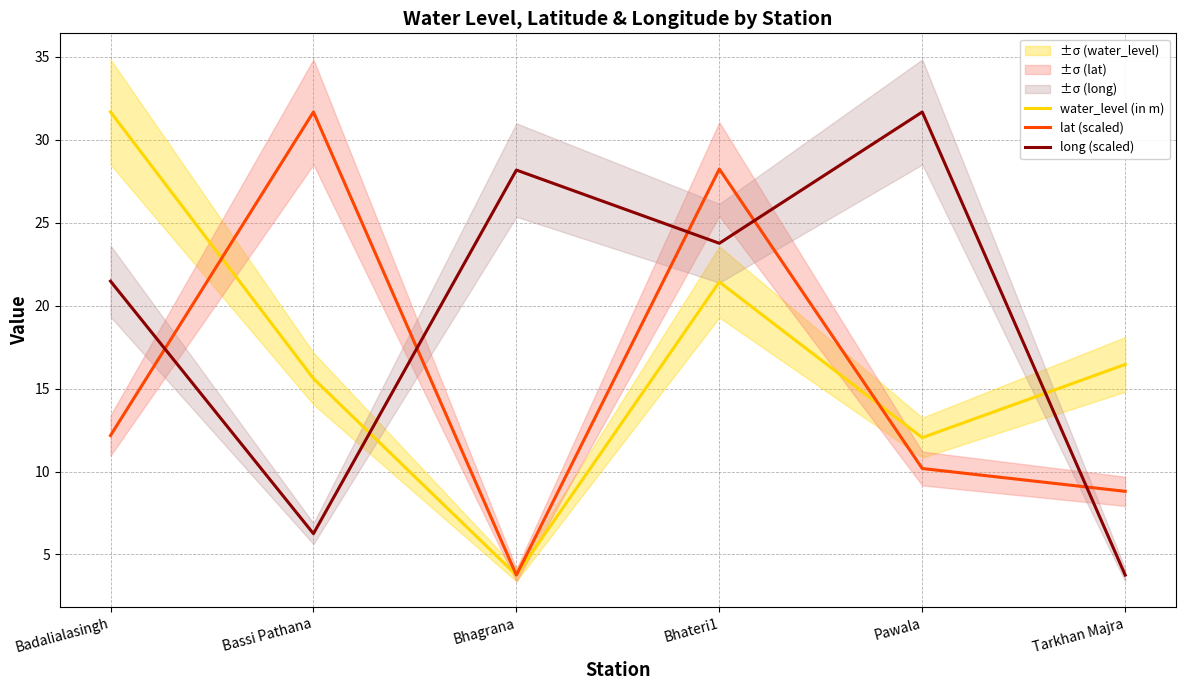

The value of water_level (in m) at Pawala is 15.8. True or false?

False